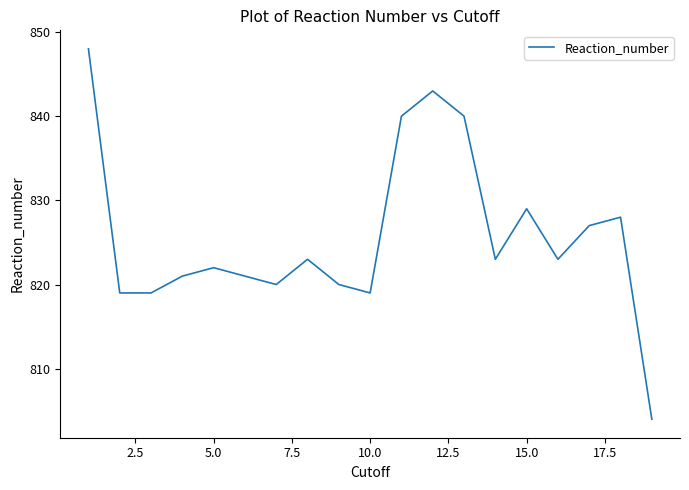

What is the minimum value shown in the chart?

804